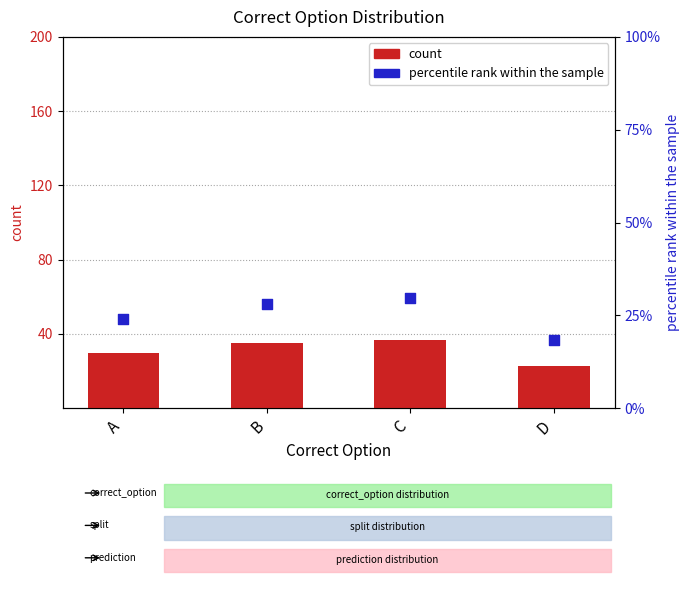

At how many categories does at least one series exceed 24?

3